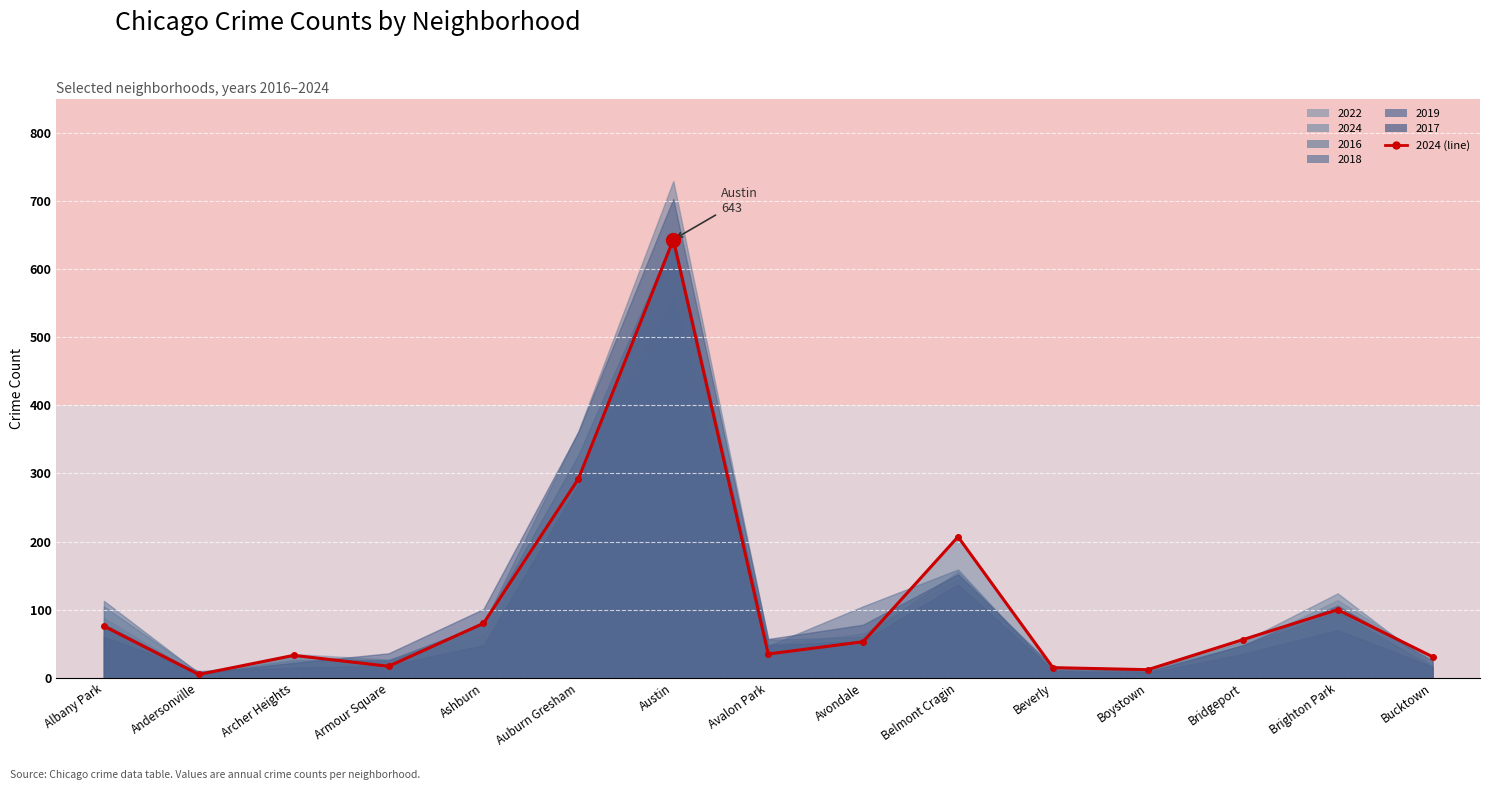

How many data points are less than 53?

7